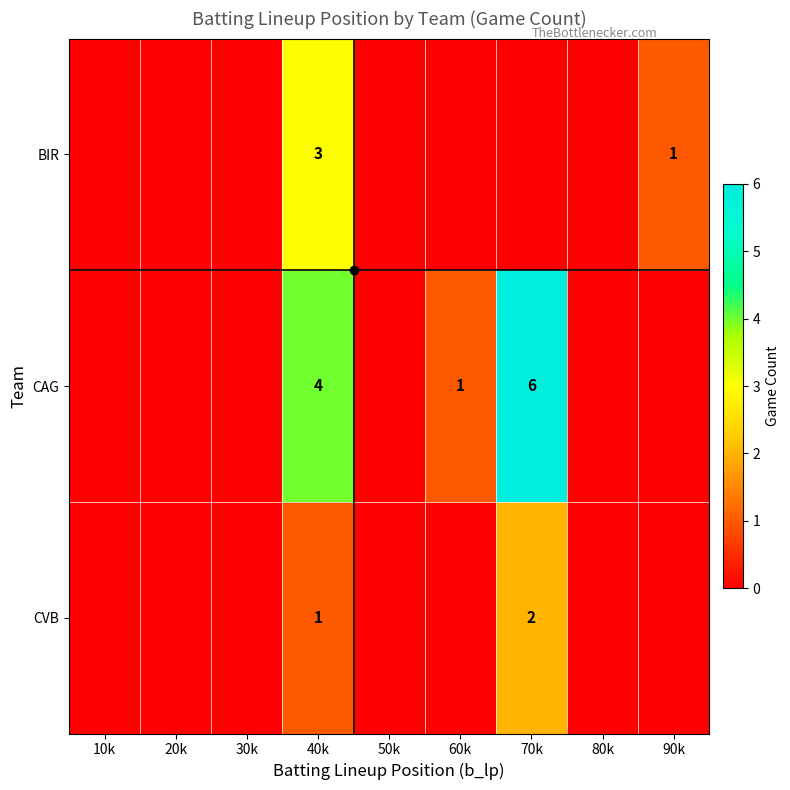

Is it true that CVB equals 2 at 40k?

False